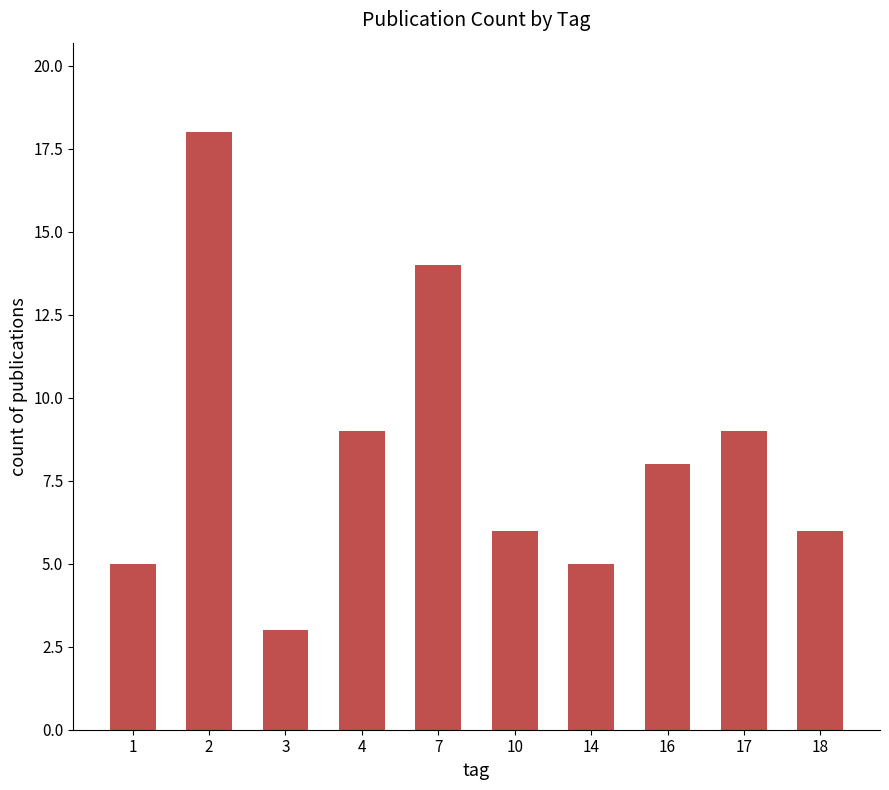

What value does the data have at 14, to the nearest 5?

5